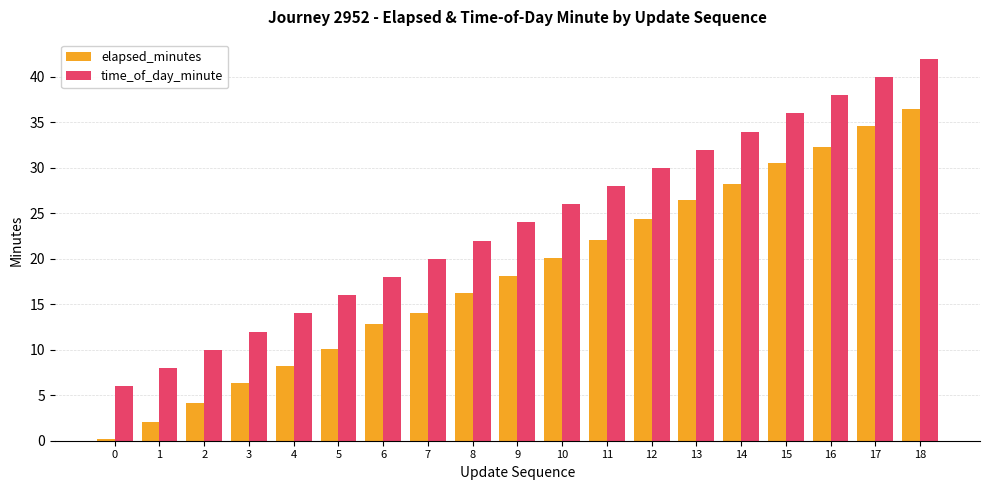

The value of time_of_day_minute at 10 is 26.0. True or false?

True